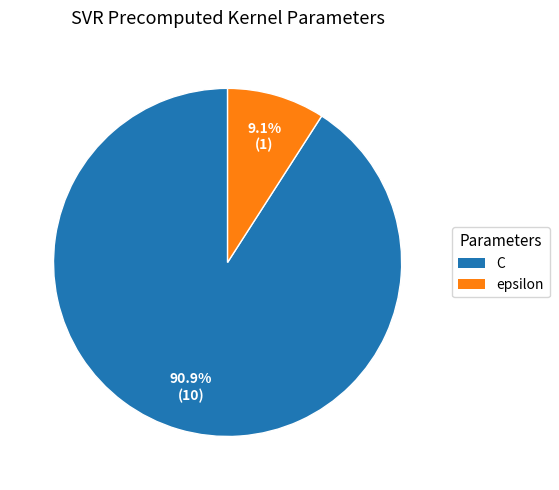

To the nearest percent, what is the difference between the epsilon and C slice percentages?

82%